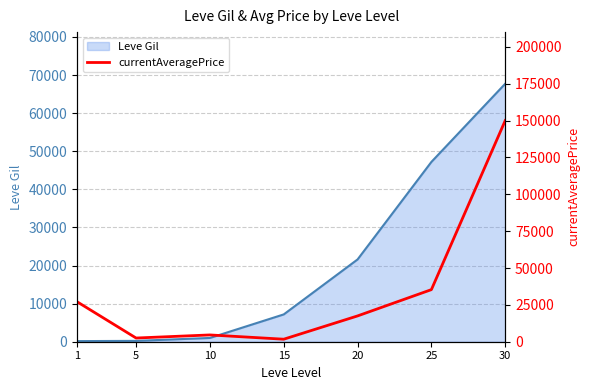

Which category has the lowest value across all series?

15